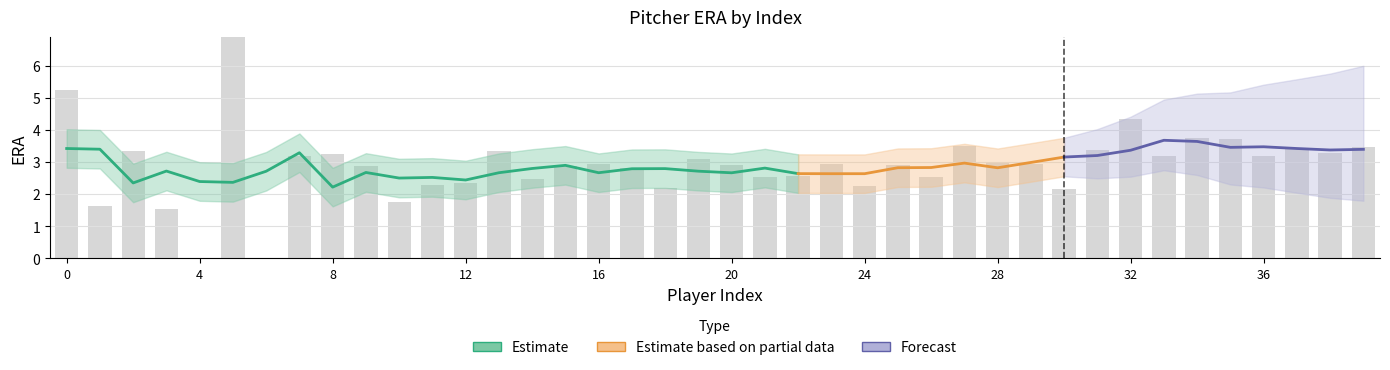

List the labels in order of value, smallest first.

4, 6, 3, 1, 10, 30, 18, 24, 11, 12, 14, 21, 26, 22, 17, 9, 15, 25, 20, 23, 29, 16, 28, 19, 36, 7, 33, 8, 38, 2, 13, 31, 37, 39, 27, 35, 34, 32, 0, 5